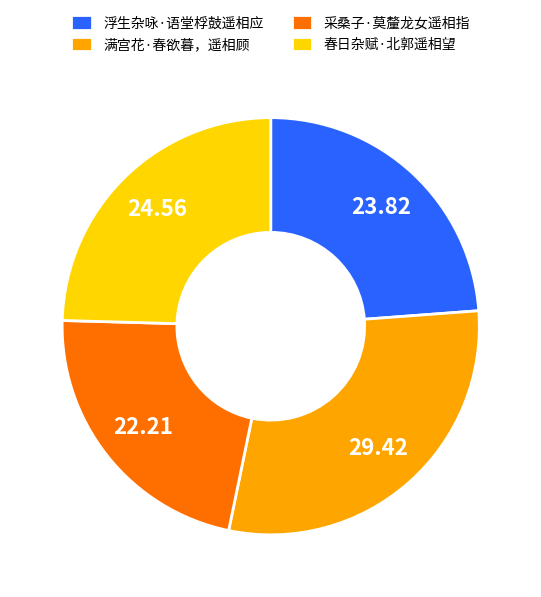

Which slice is the smallest?

采桑子·莫釐龙女遥相指